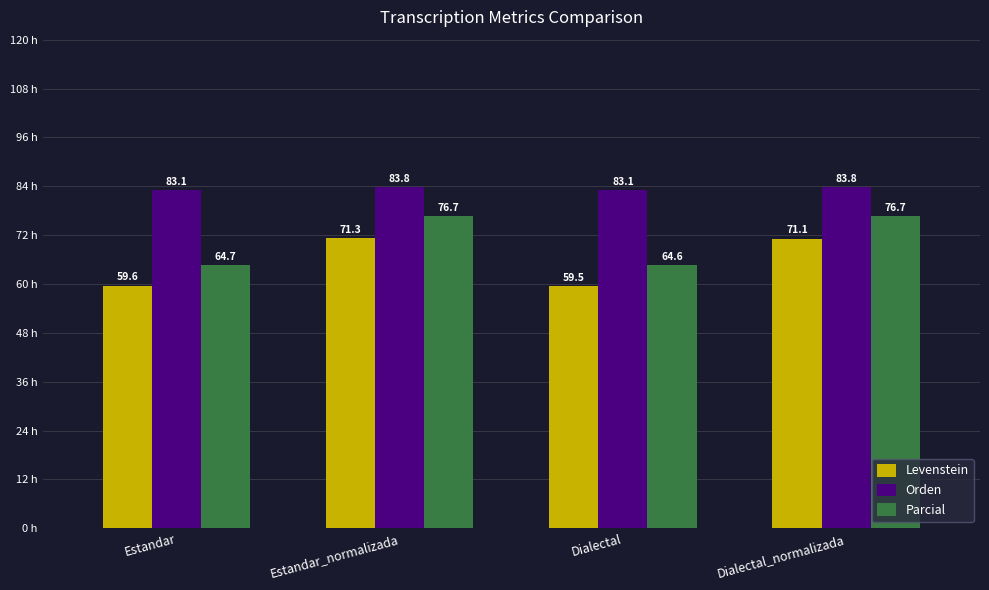

Reading left to right, extract all data points from this chart.

Levenstein: 59.6	71.3	59.5	71.1
Orden: 83.1	83.8	83.1	83.8
Parcial: 64.7	76.7	64.6	76.7